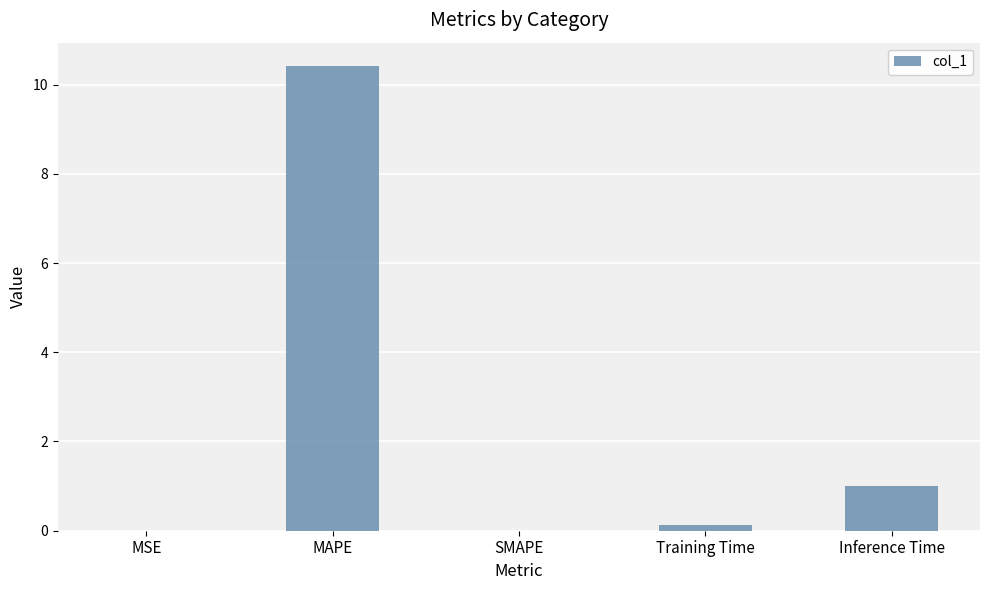

What is the average value?

2.3